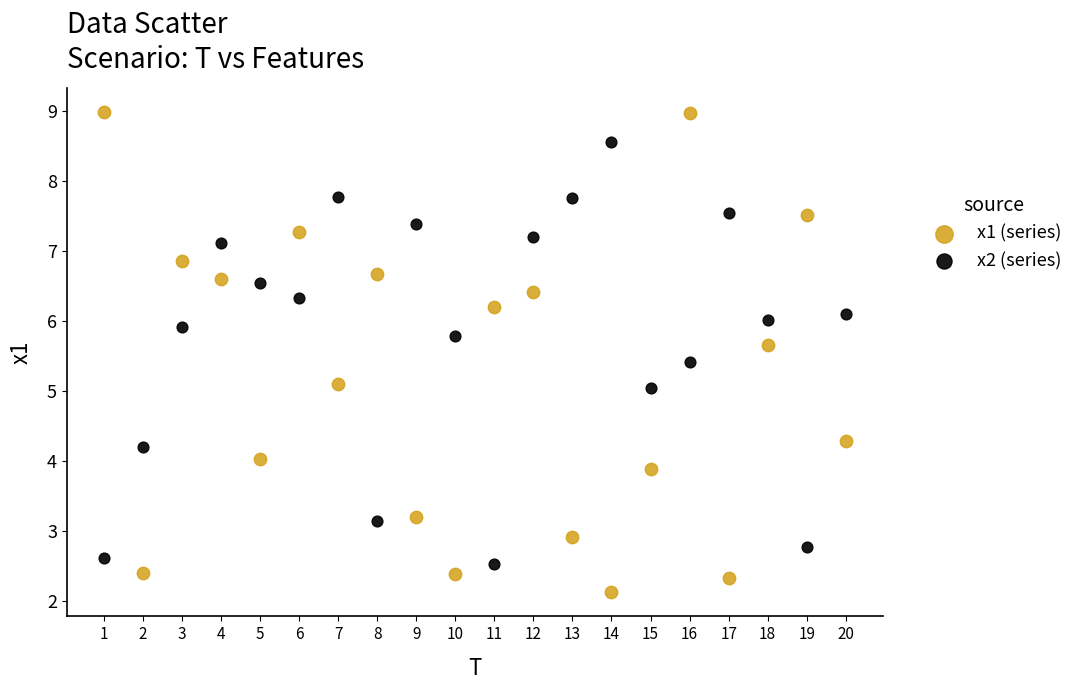

Across all data points, what is the range of X values (max minus min)?

19.0